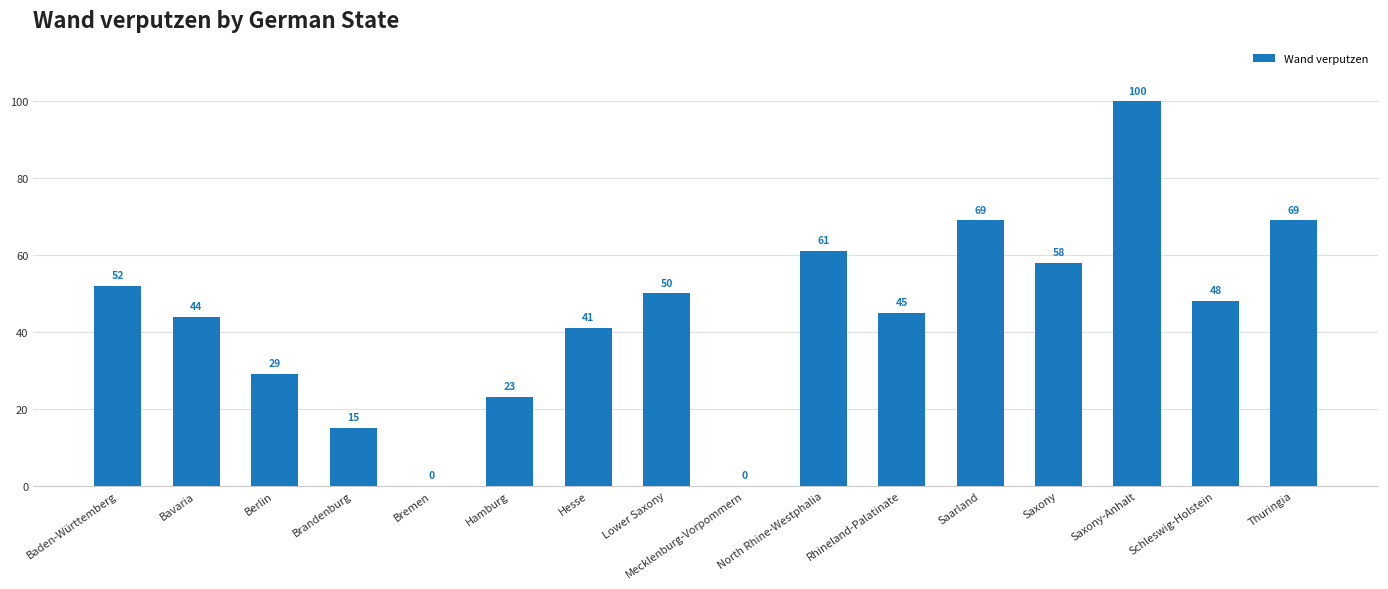

What is the average value?

44